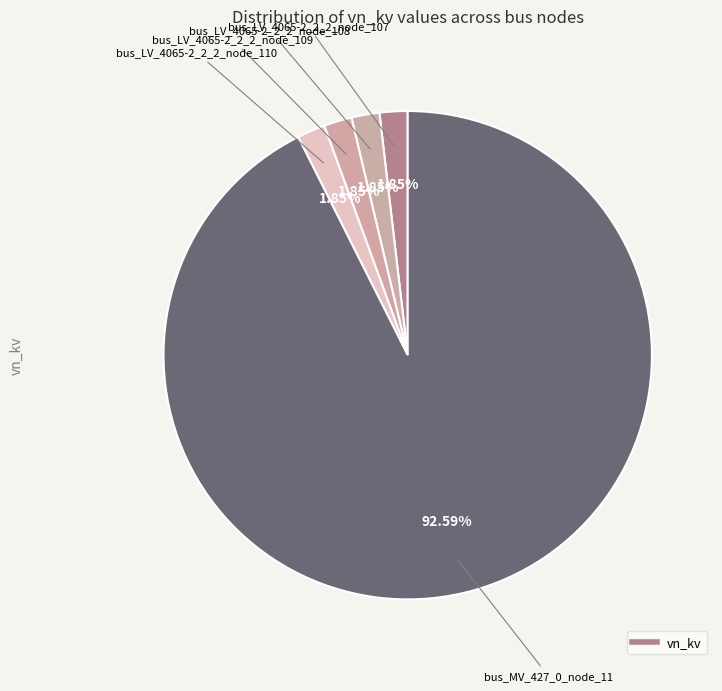

Is there a majority slice in this chart?

Yes